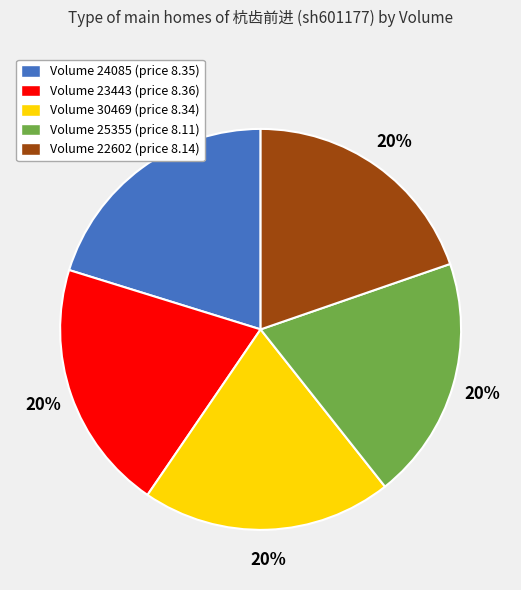

To the nearest percent, what percentage of the pie is Volume 22602 (price 8.14)?

20%